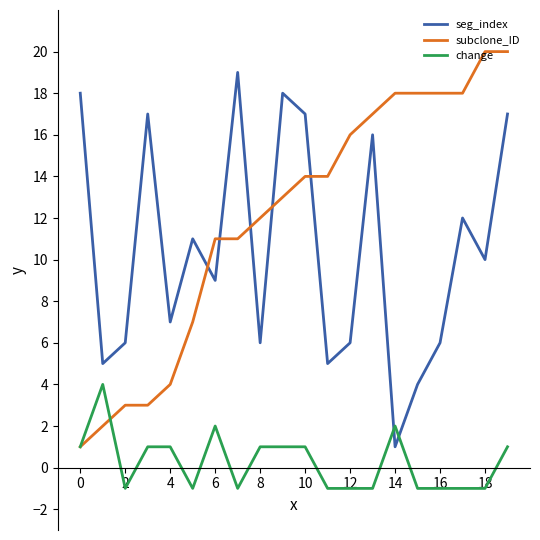

Which series ends up on top after the final intersection of seg_index and subclone_ID?

subclone_ID